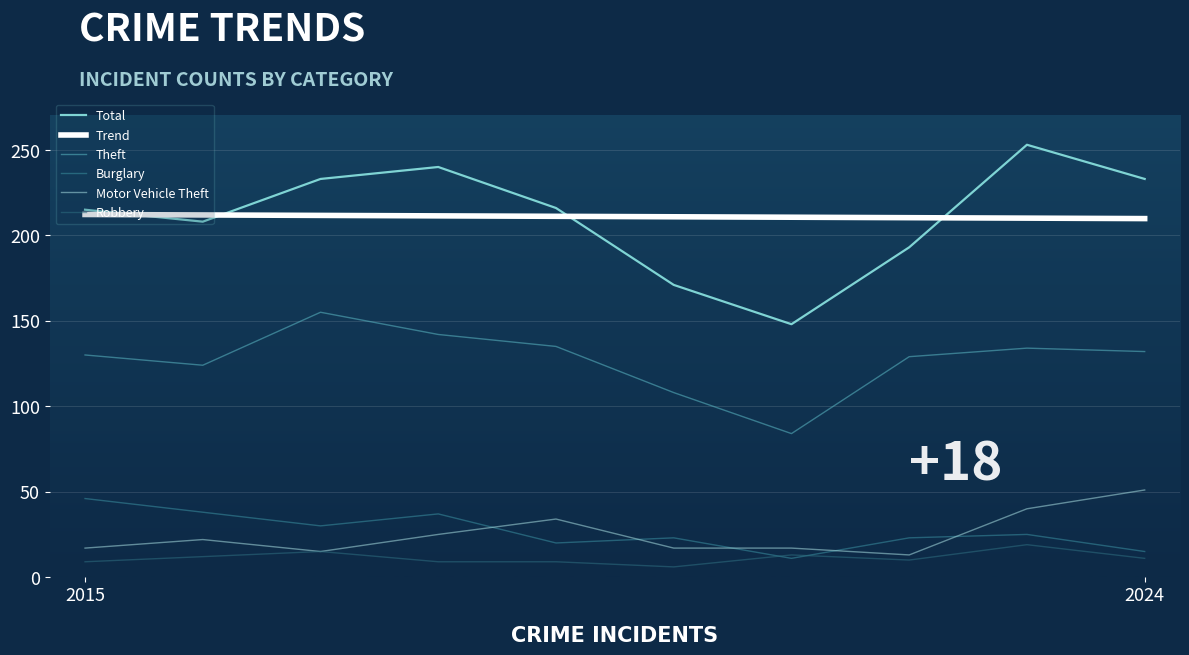

The Motor Vehicle Theft series shows 7 at 2017. True or false?

False